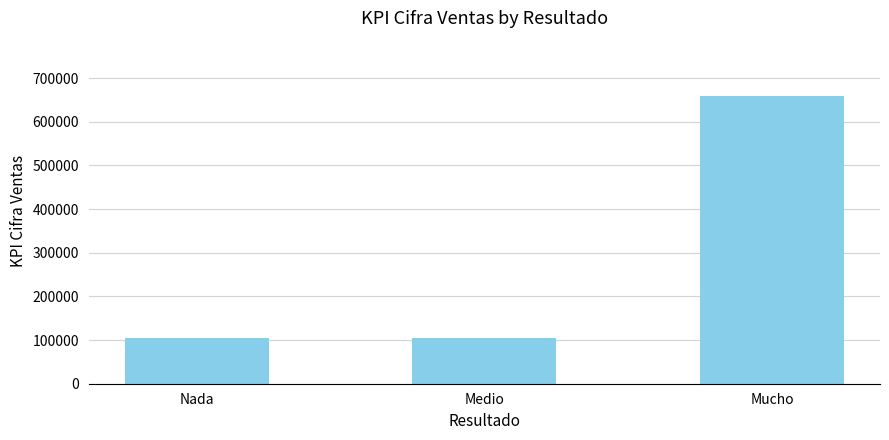

The value at Nada is 105000. True or false?

True